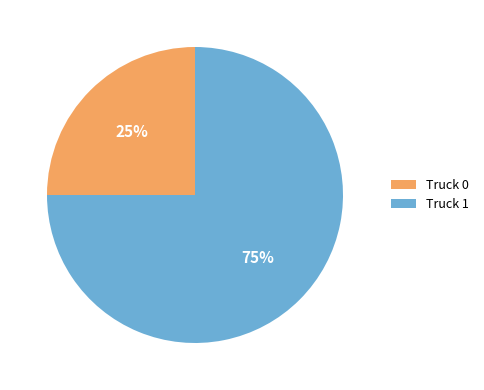

What is the majority slice?

Truck 1